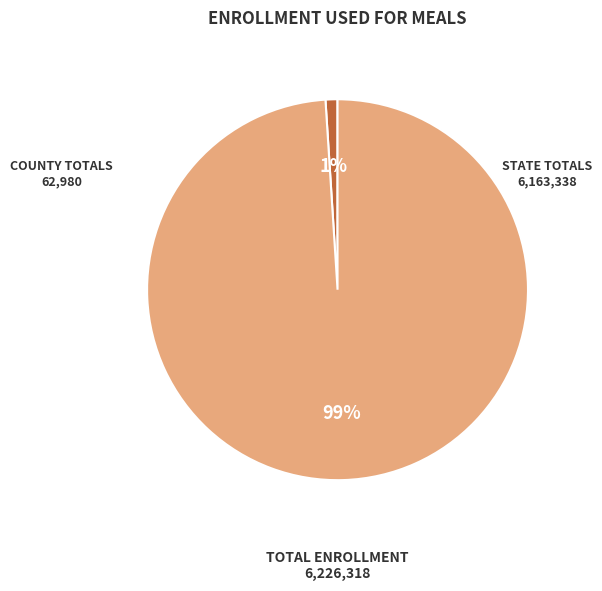

Is there a majority slice in this chart?

Yes